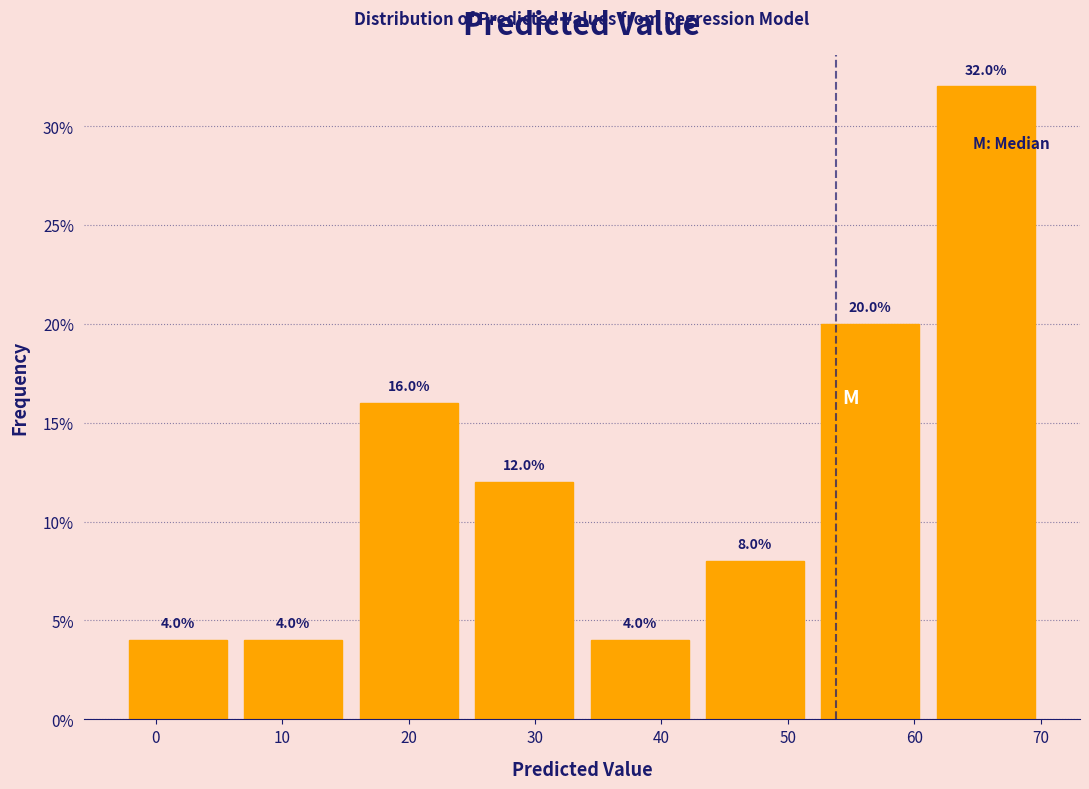

Reading left to right, list every bar in this chart as the range it spans on the x-axis followed by its height. The bar edges are not printed on the chart, so give them approximately, as read against the axis.

-2 to 7: 4.0
7 to 16: 4.0
16 to 25: 16.0
25 to 34: 12.0
34 to 44: 4.0
44 to 53: 8.0
53 to 62: 20.0
62 to 71: 32.0